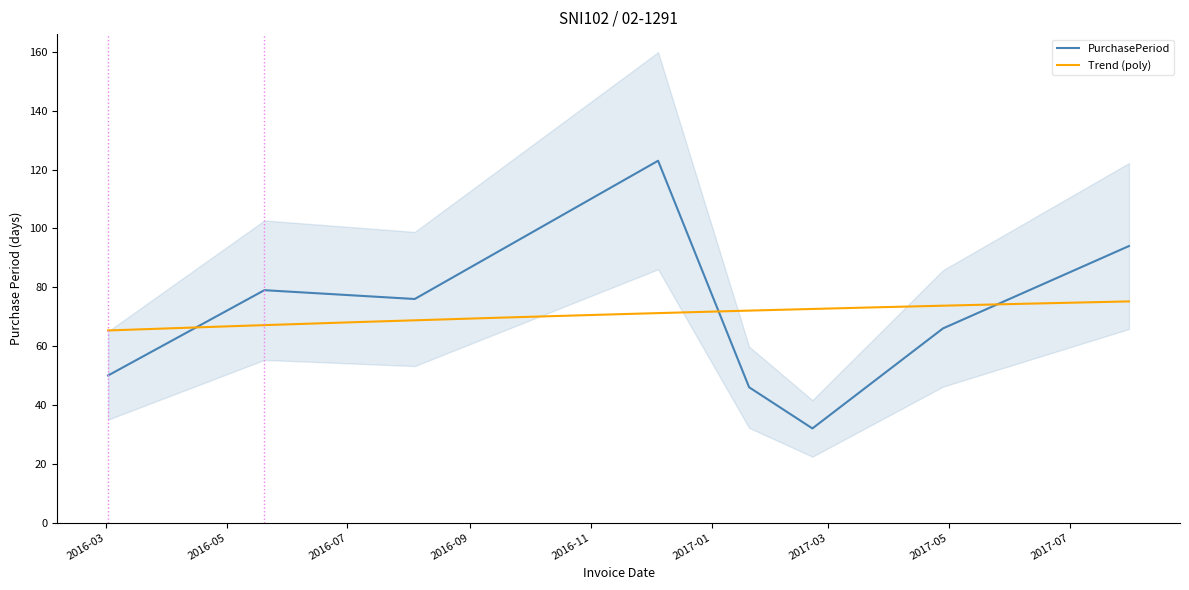

Approximately how many times larger is the value at 2016-05-20 compared to 2016-03-02?

1.6